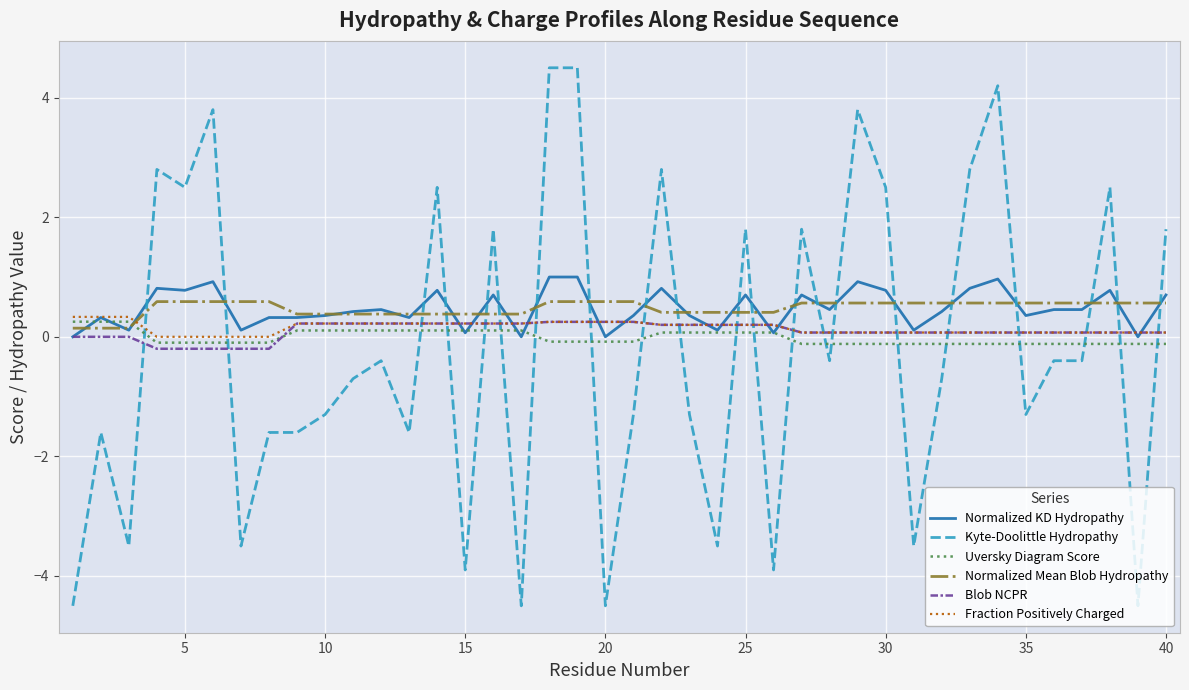

What are all the series names shown in the legend?

Normalized KD Hydropathy, Kyte-Doolittle Hydropathy, Uversky Diagram Score, Normalized Mean Blob Hydropathy, Blob NCPR, Fraction Positively Charged